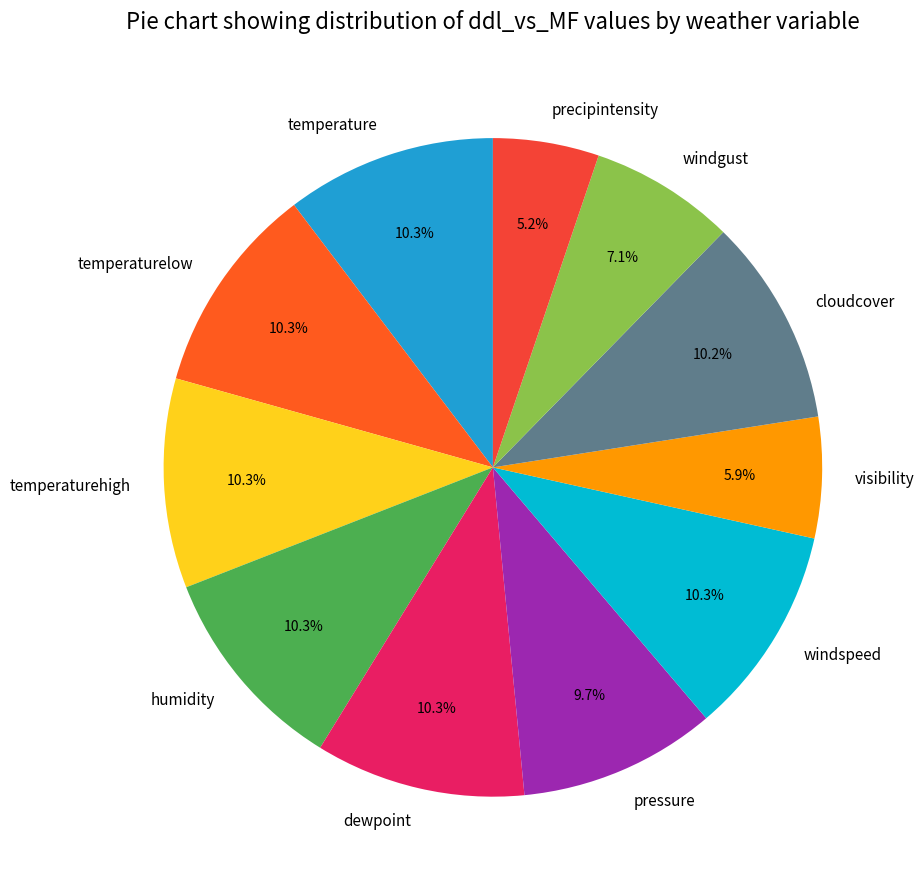

Is there a majority slice in this chart?

No